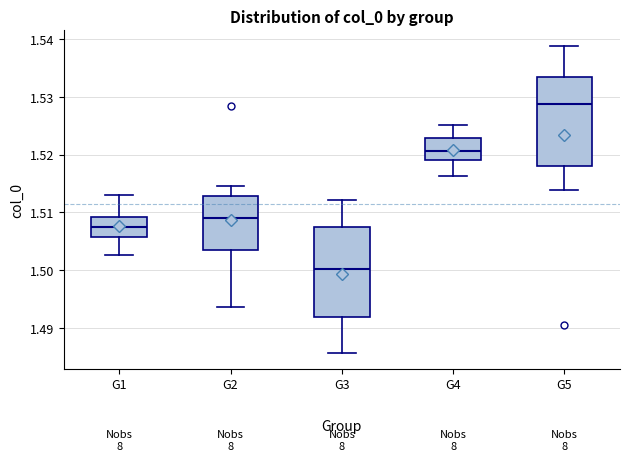

Where does the median line of the box for G5 sit on the y-axis? The values are not printed on the chart, so give them approximately, as read against the axis.

1.529